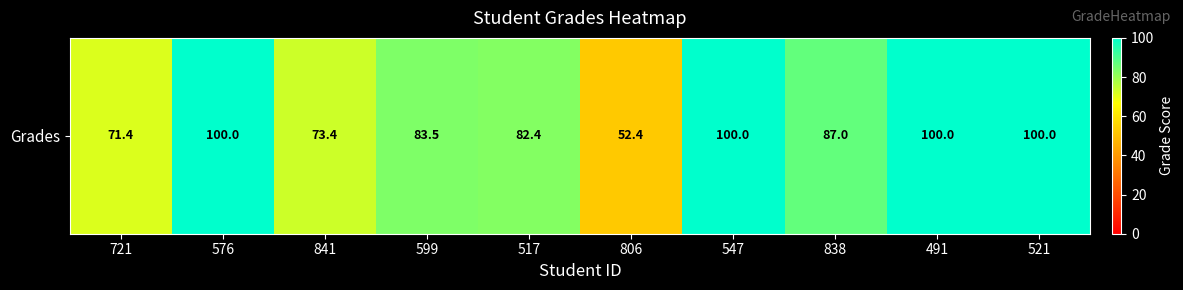

What is the difference between the maximum and second lowest values?

28.6